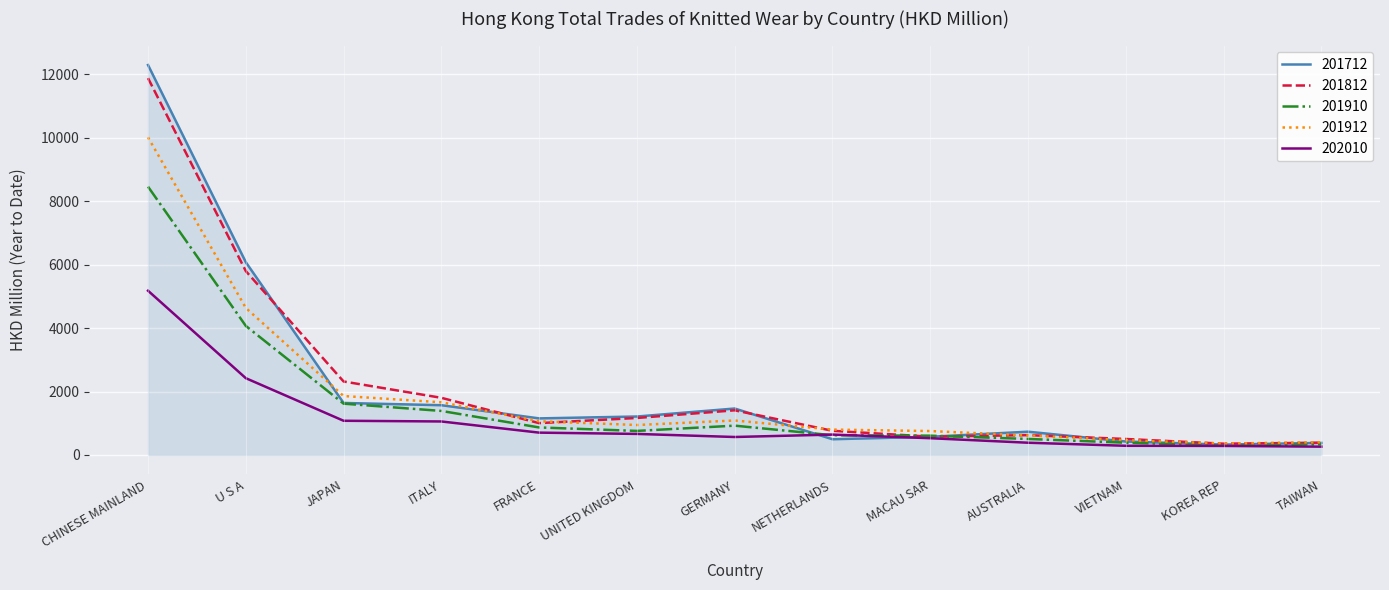

True or false: 201912 has a value of 468.9 at VIETNAM.

True